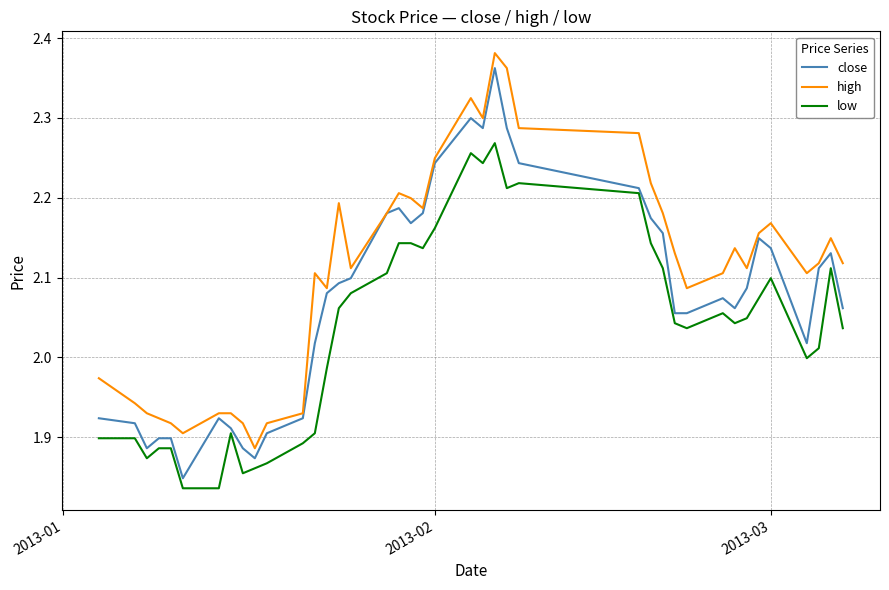

True or false: low and close intersect in this chart.

False